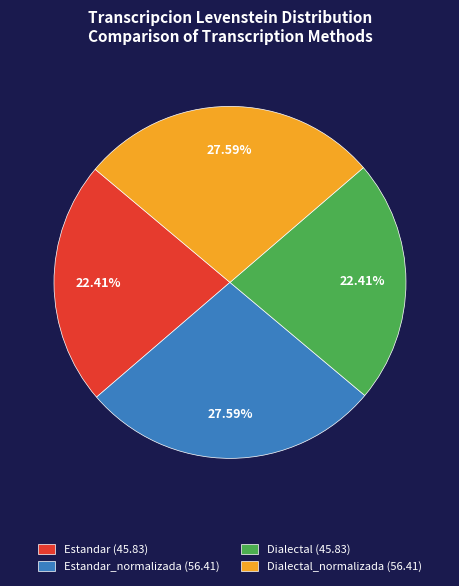

Is there a majority slice in this chart?

No